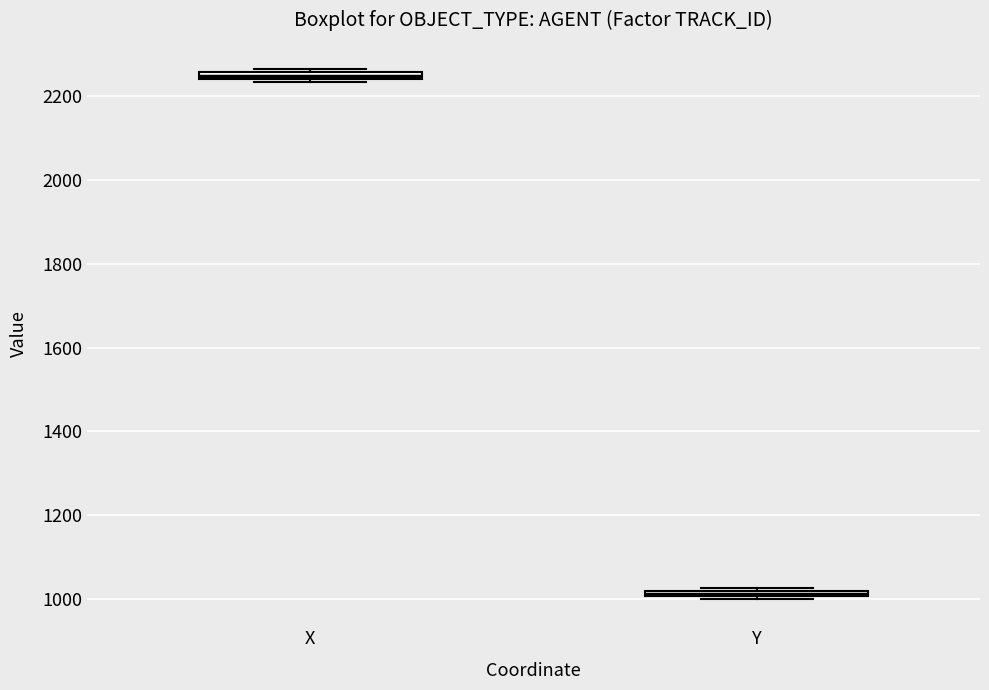

Which box's median line is the highest?

X